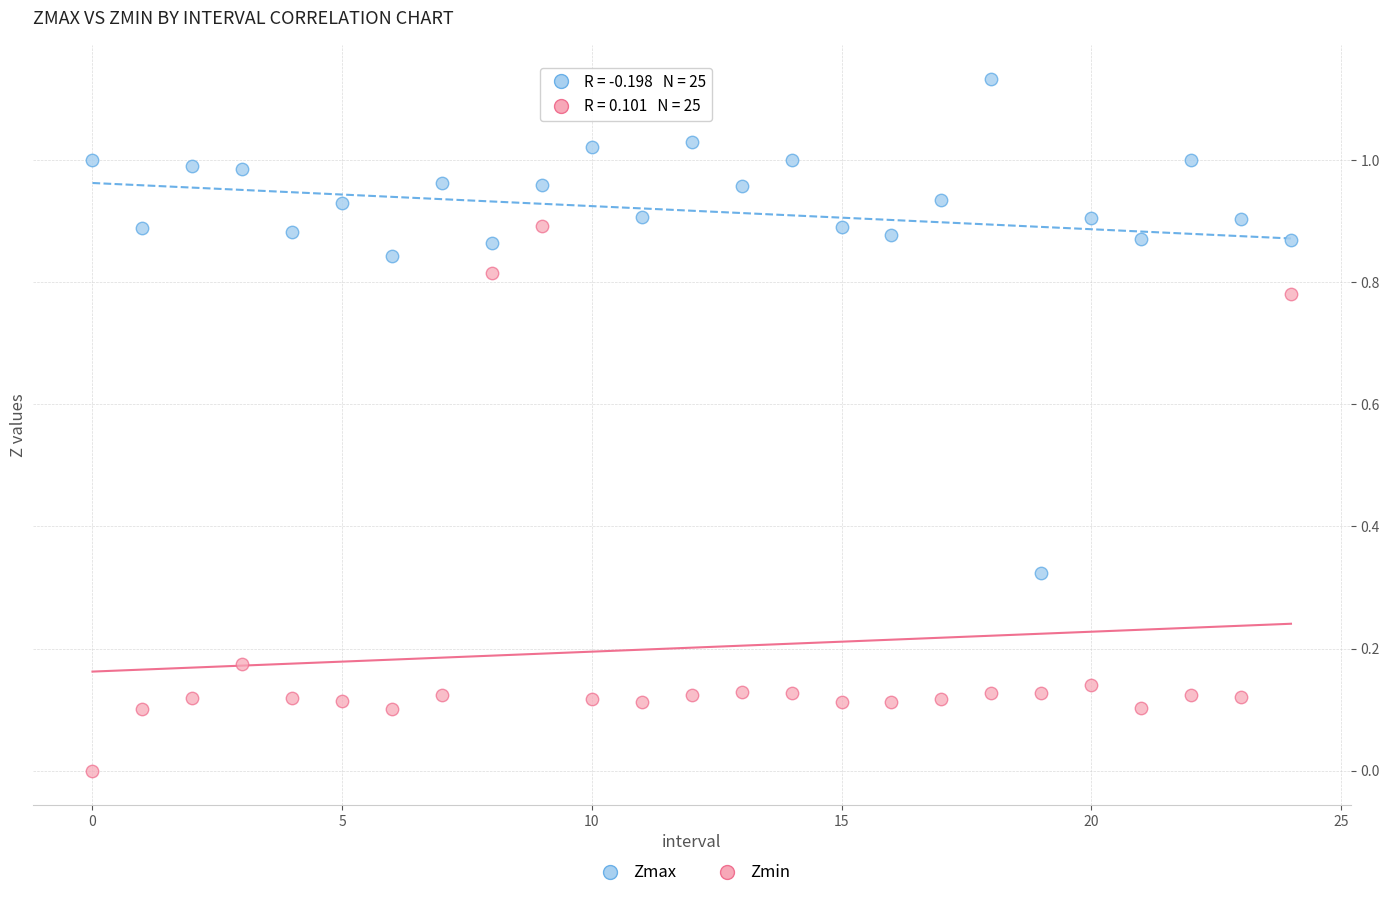

Which series reaches the maximum Y coordinate?

Zmax